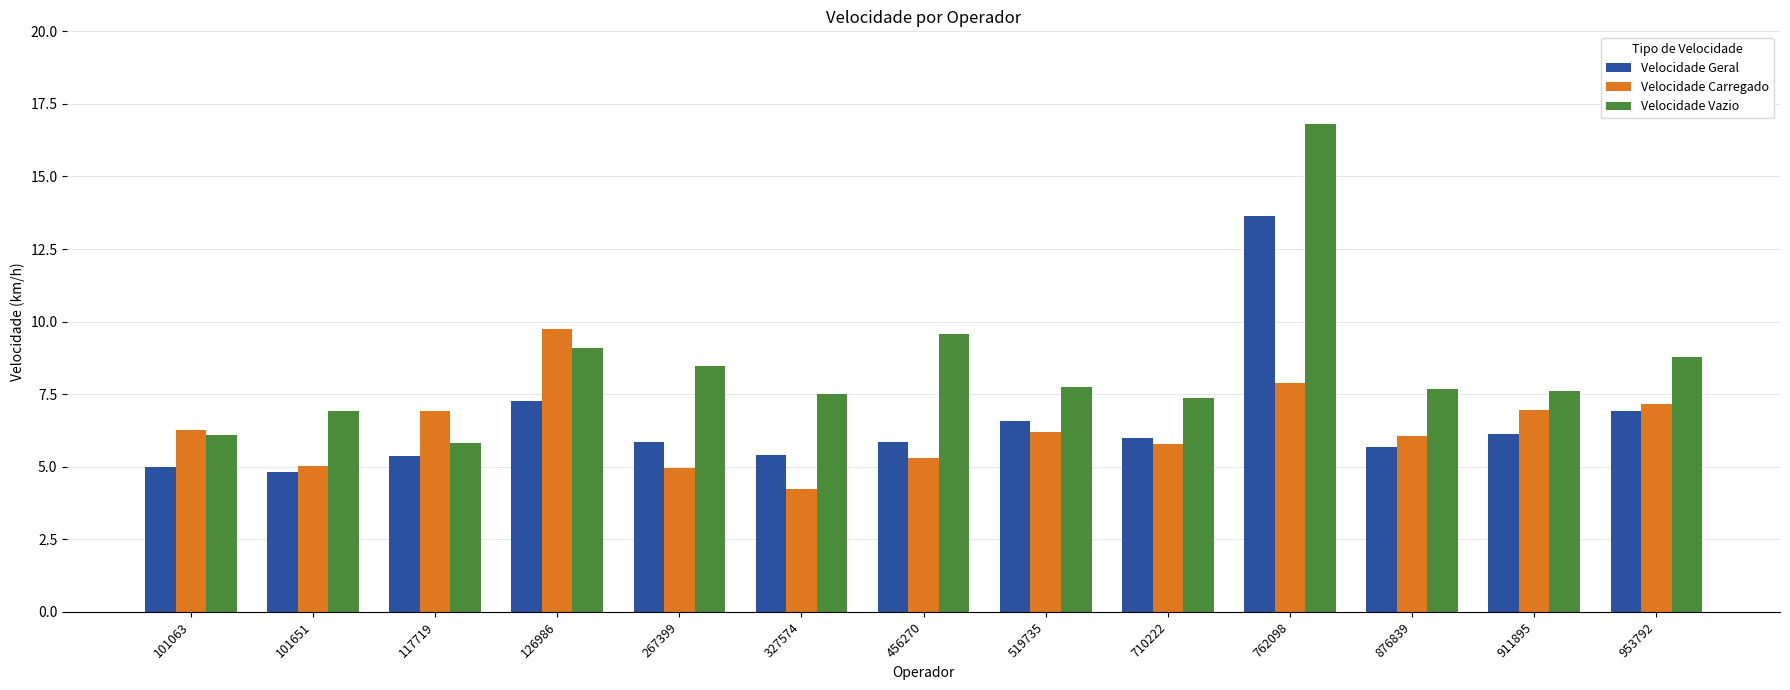

Which series has the largest range (max minus min)?

Velocidade Vazio